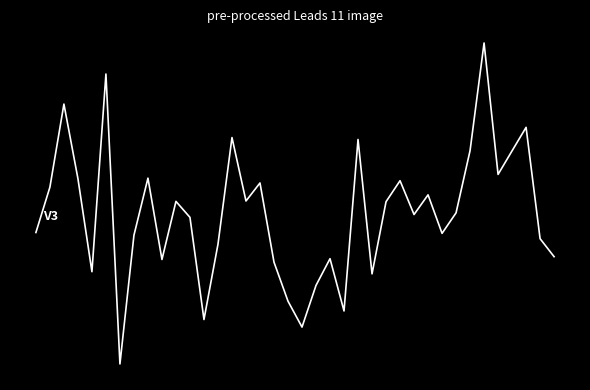

What is the maximum value shown in the chart?

2.4